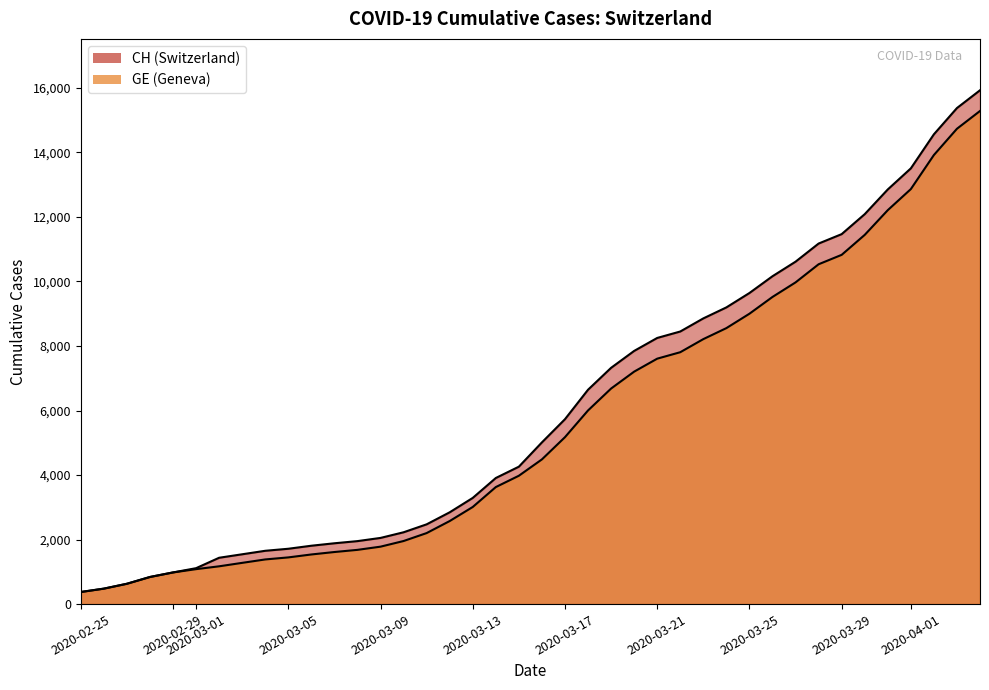

Where does the GE series first go above 4485?

2020-03-17